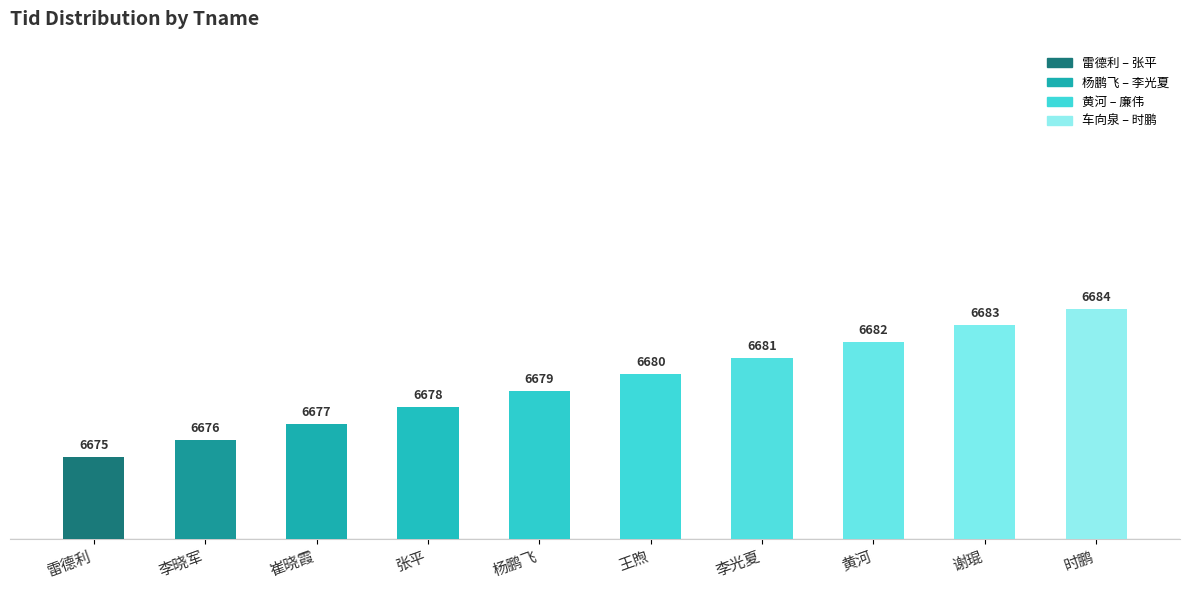

What is the change in value from 谢琨 to 时鹏?

+1